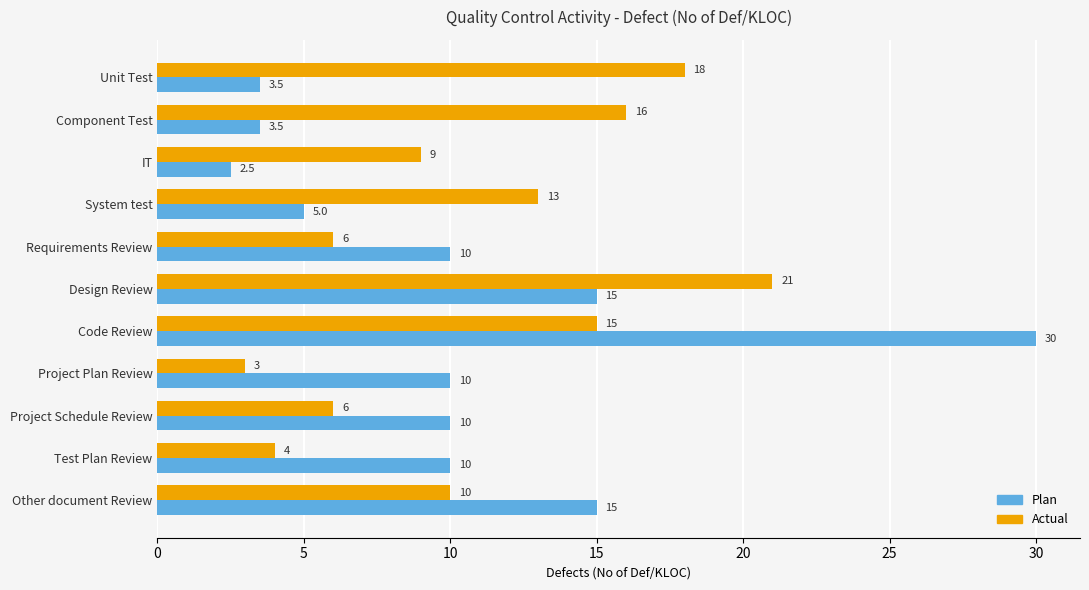

What is the difference between the maximum and minimum values in the Actual series?

18.0